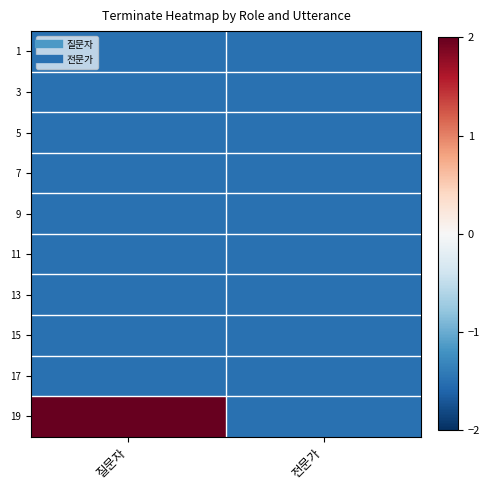

What is the smallest value displayed?

-1.5